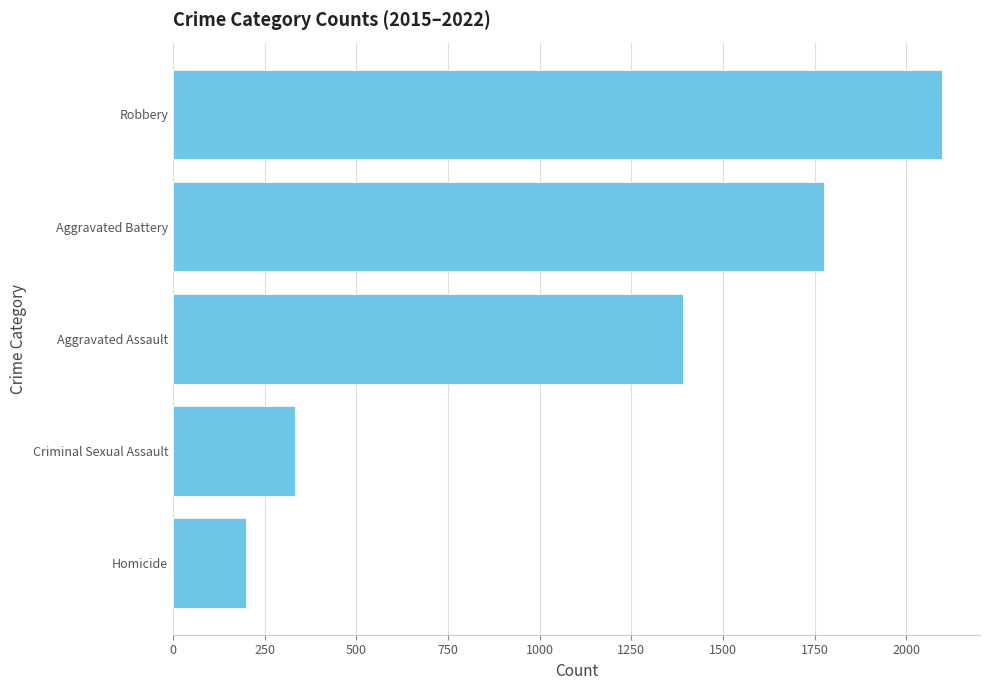

What is the change in value from Aggravated Assault to Robbery?

+704